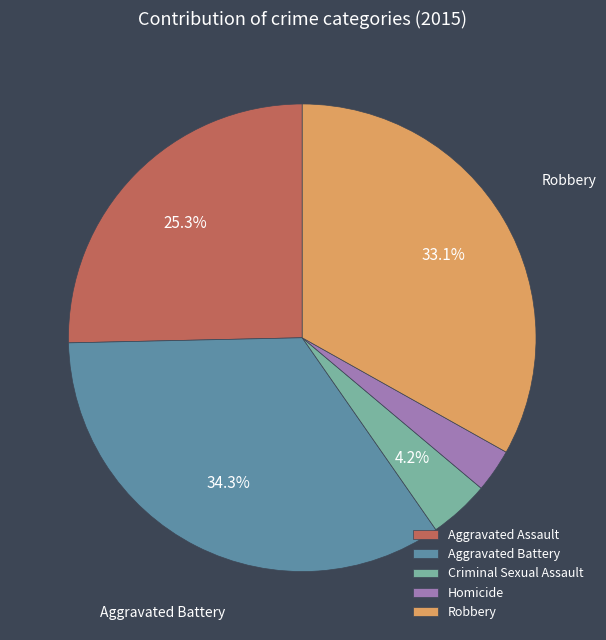

What percentage is NOT represented by Criminal Sexual Assault?

95.8%